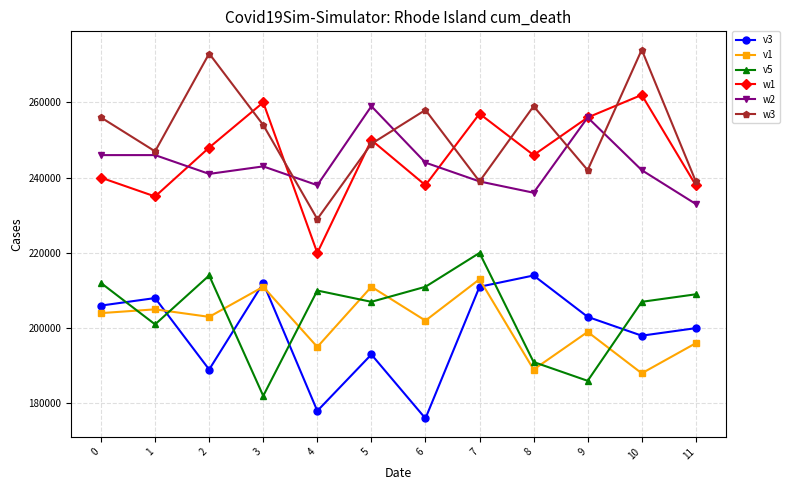

At which category does the chart reach its minimum across all series?

6